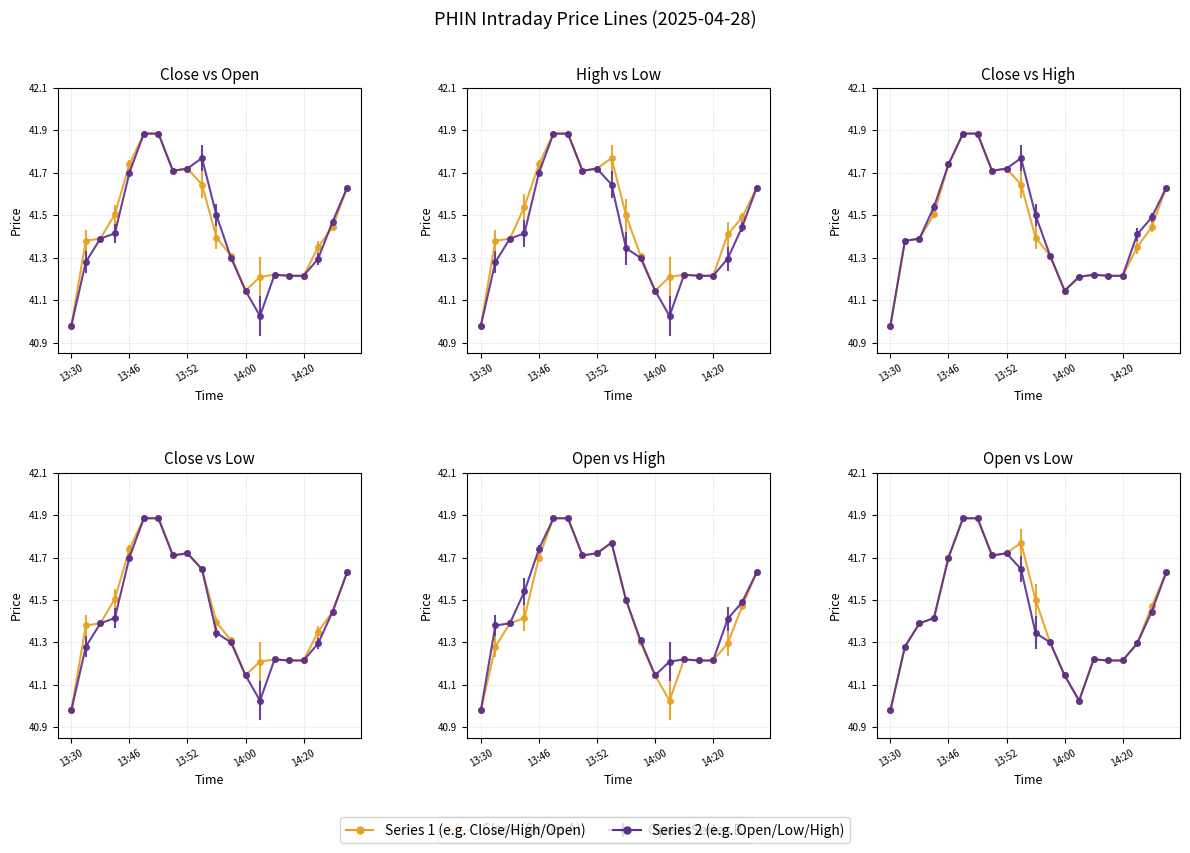

Is it true that Low equals 71.7 at 13:32?

False